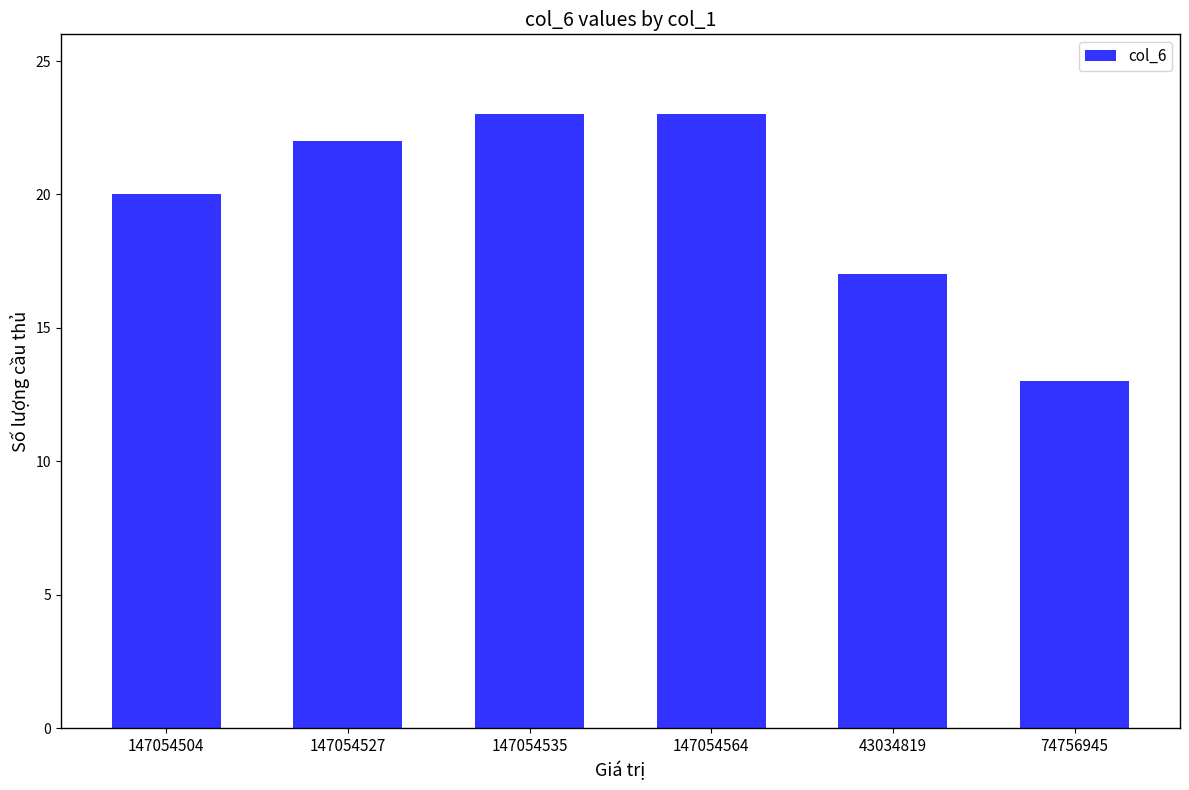

What is the difference between the second highest and minimum values?

10